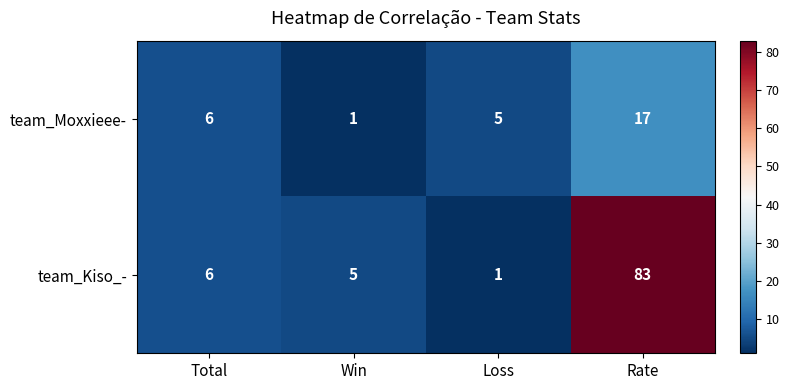

Which series has the largest total across all categories?

team_Kiso_-